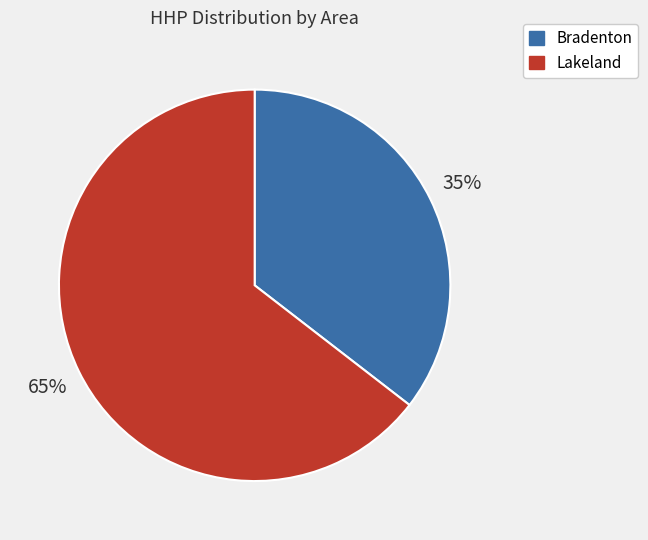

To the nearest percent, what is the average slice percentage?

50%